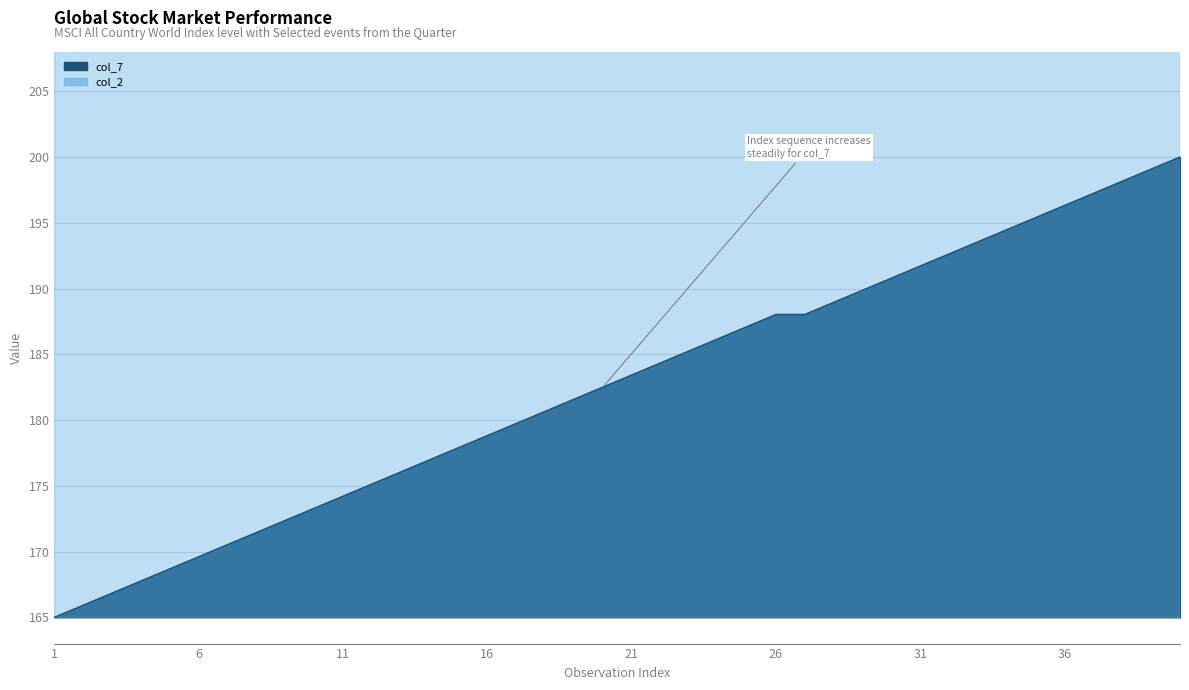

Reading left to right, extract all data points from this chart.

165.0	165.9	166.8	167.8	168.7	169.6	170.5	171.4	172.4	173.3	174.2	175.1	176.1	177.0	177.9	178.8	179.7	180.7	181.6	182.5	183.4	184.3	185.3	186.2	187.1	188.0	188.0	188.9	189.9	190.8	191.7	192.6	193.6	194.5	195.4	196.3	197.2	198.2	199.1	200.0